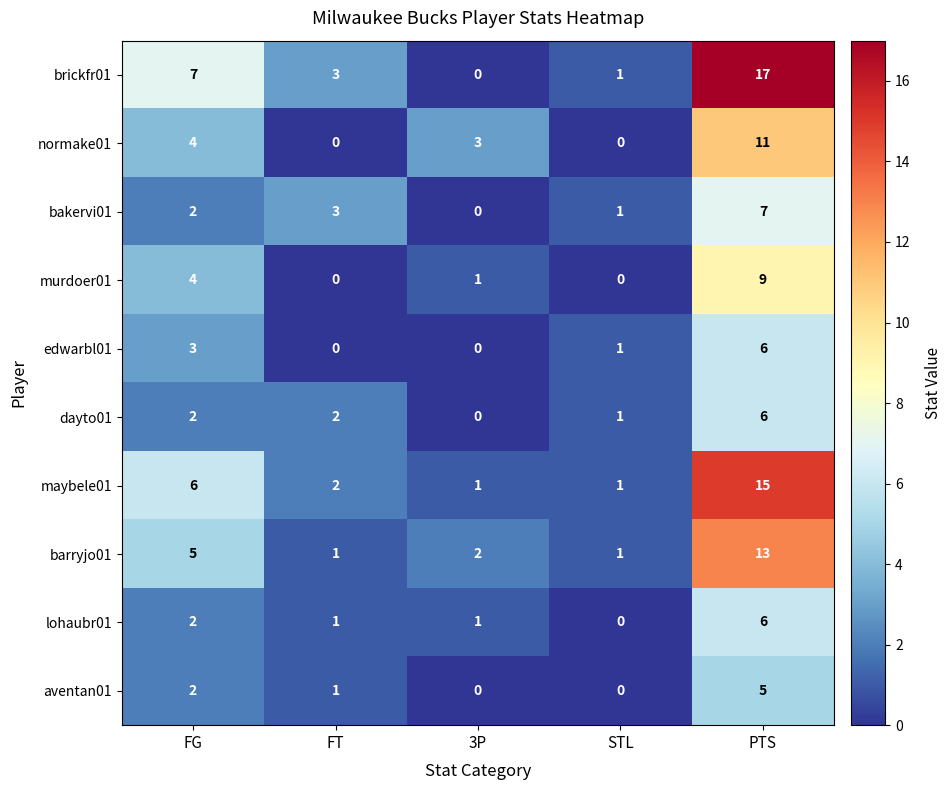

What is the difference between the maximum and minimum values in the barryjo01 series?

12